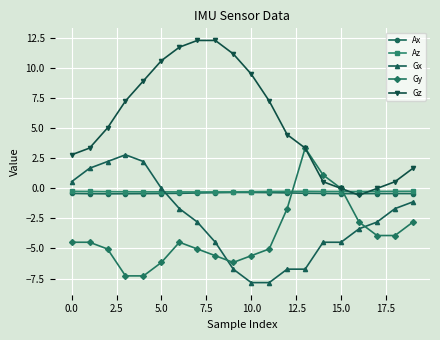

What is the greatest value displayed?

12.3